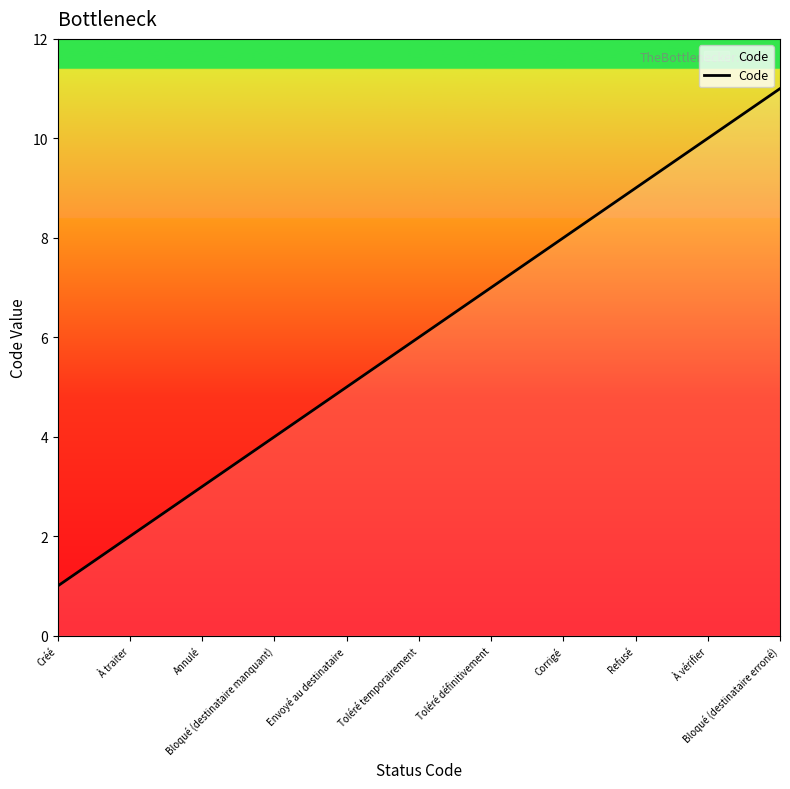

Reading right to left, what are all the values shown in this chart?

11	10	9	8	7	6	5	4	3	2	1